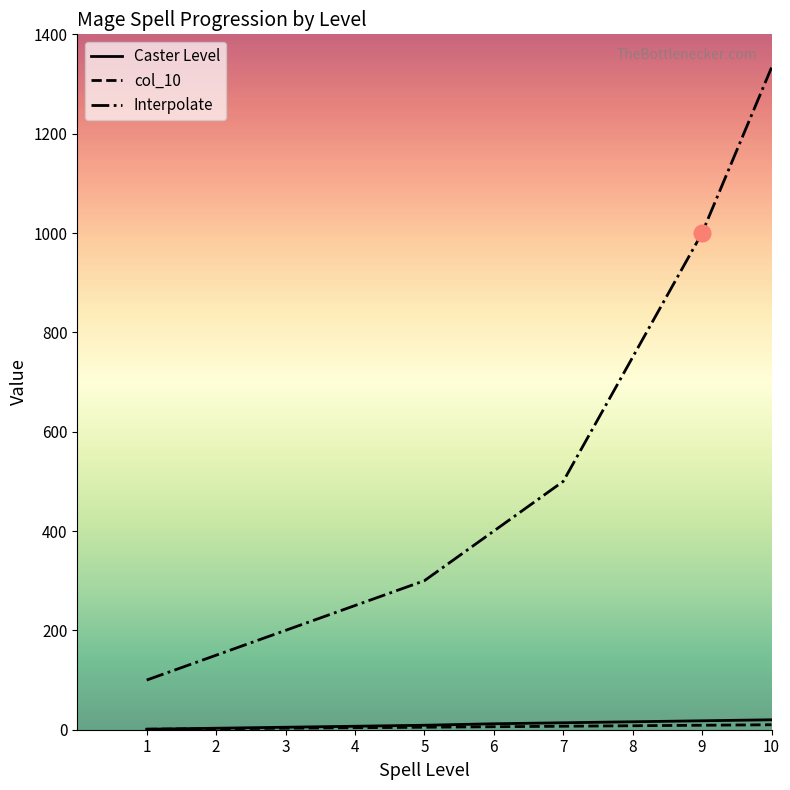

Count the number of categories in the chart.

10